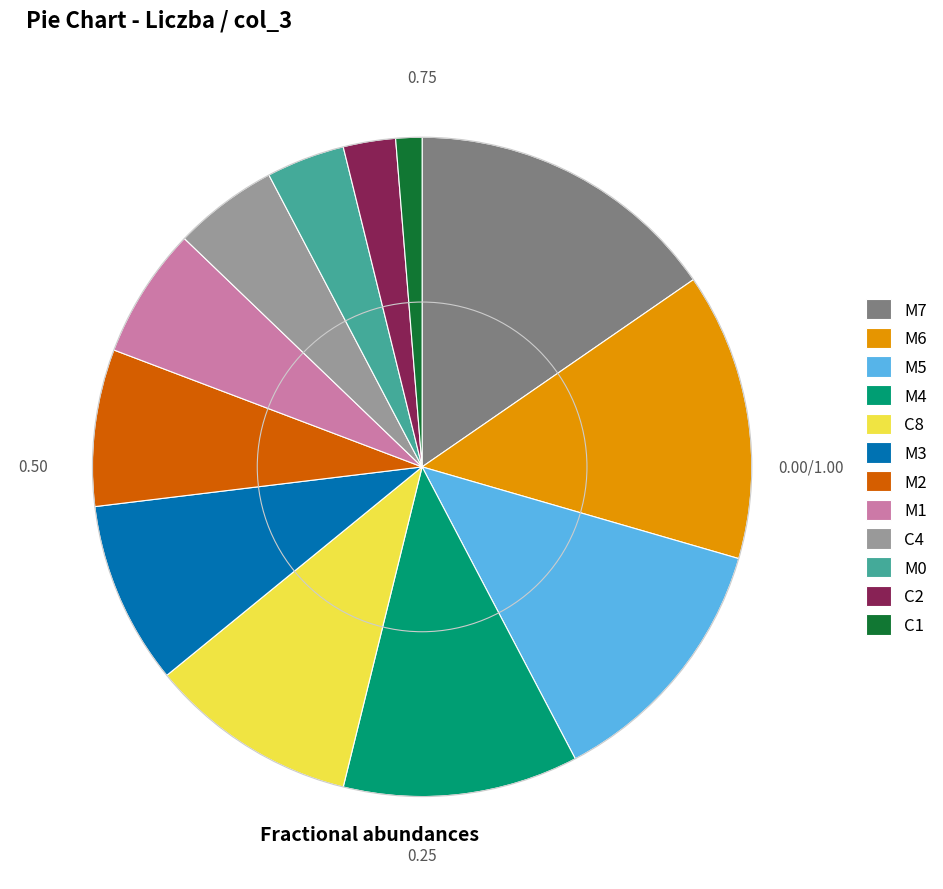

Does M7 represent more than half of the total?

No